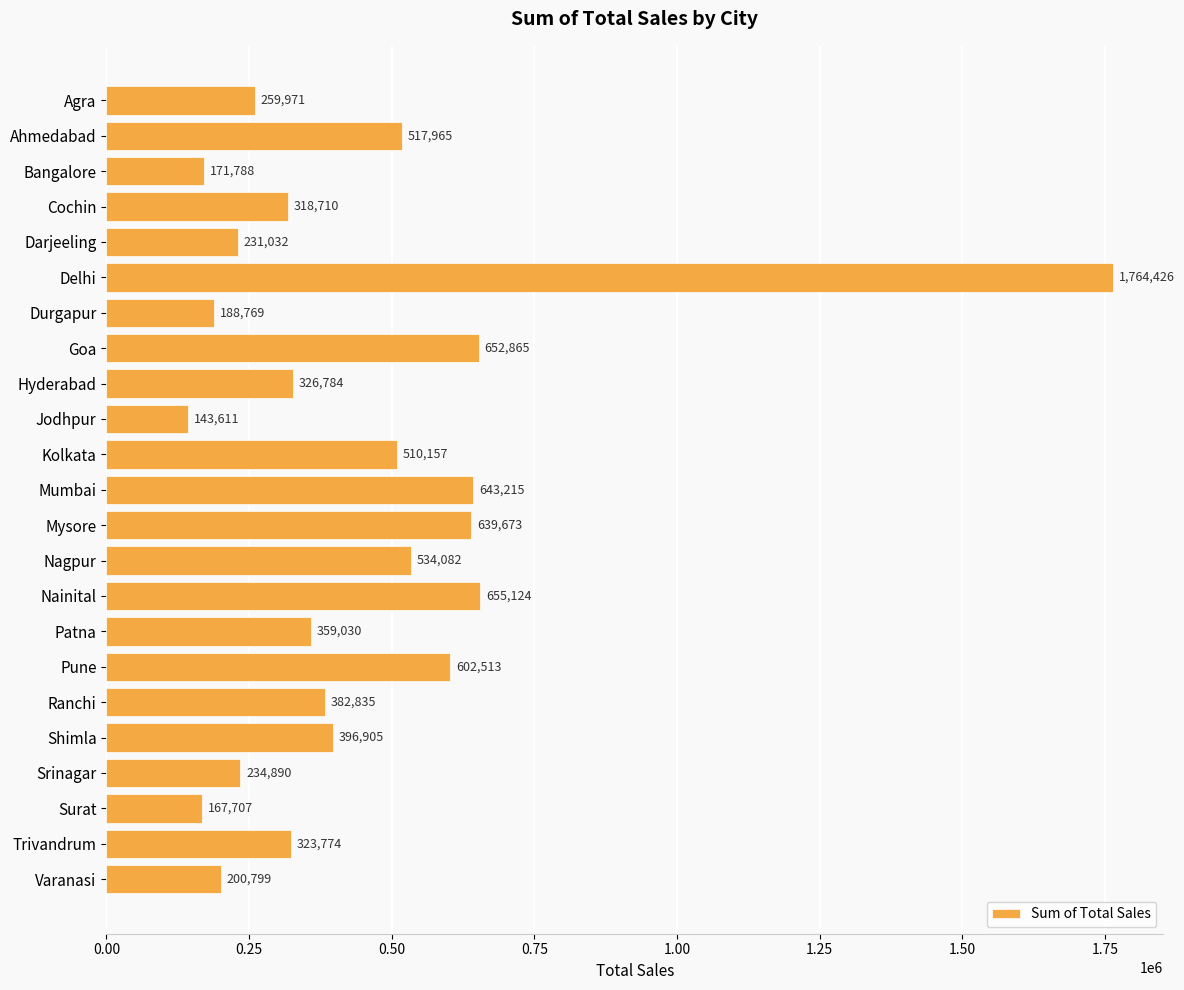

Does the chart contain any negative values?

No